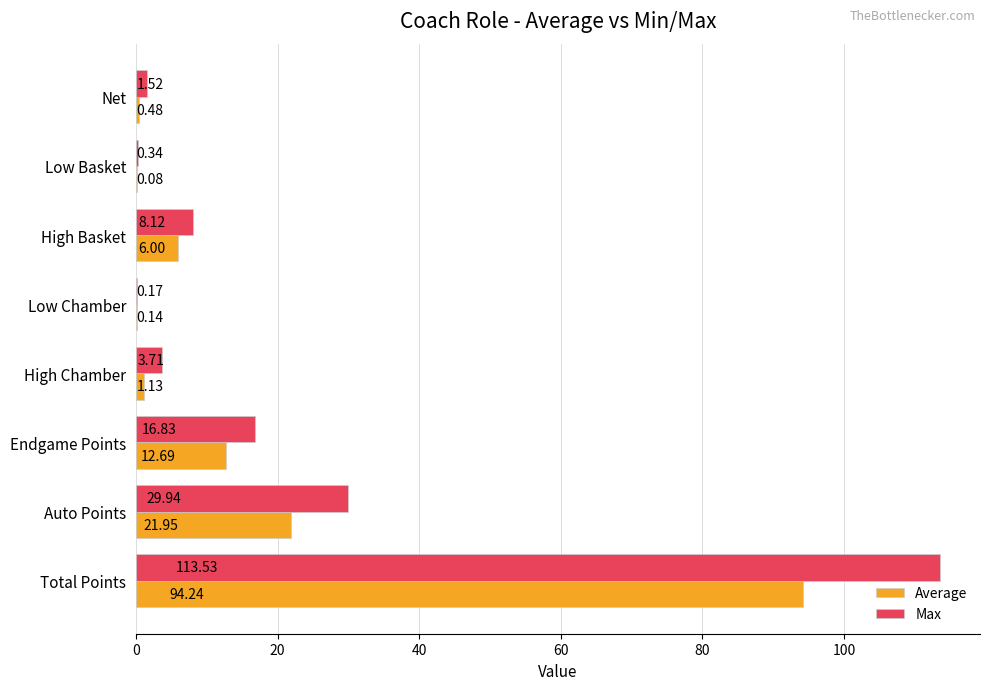

Which series changed the most between Net and Auto Points?

Max